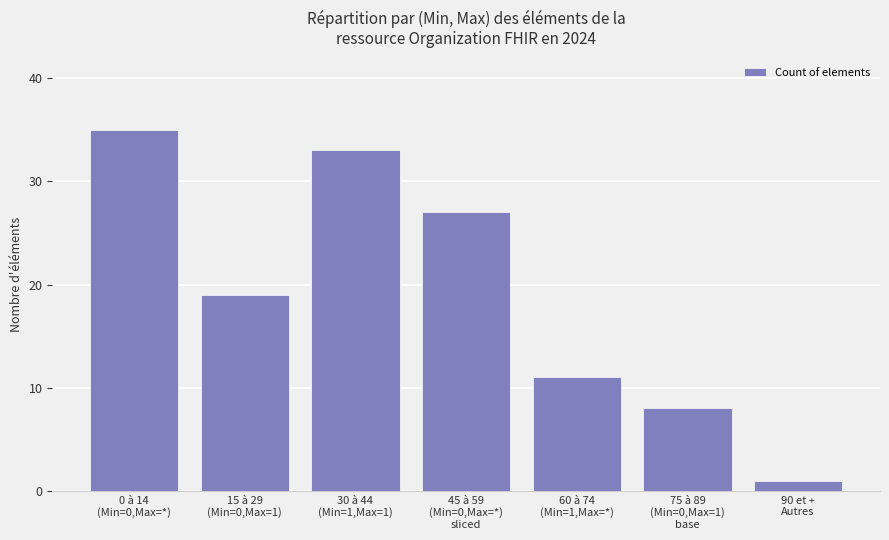

Rank the categories by value from highest to lowest.

0 à 14
(Min=0,Max=*), 30 à 44
(Min=1,Max=1), 45 à 59
(Min=0,Max=*)
sliced, 15 à 29
(Min=0,Max=1), 60 à 74
(Min=1,Max=*), 75 à 89
(Min=0,Max=1)
base, 90 et +
Autres